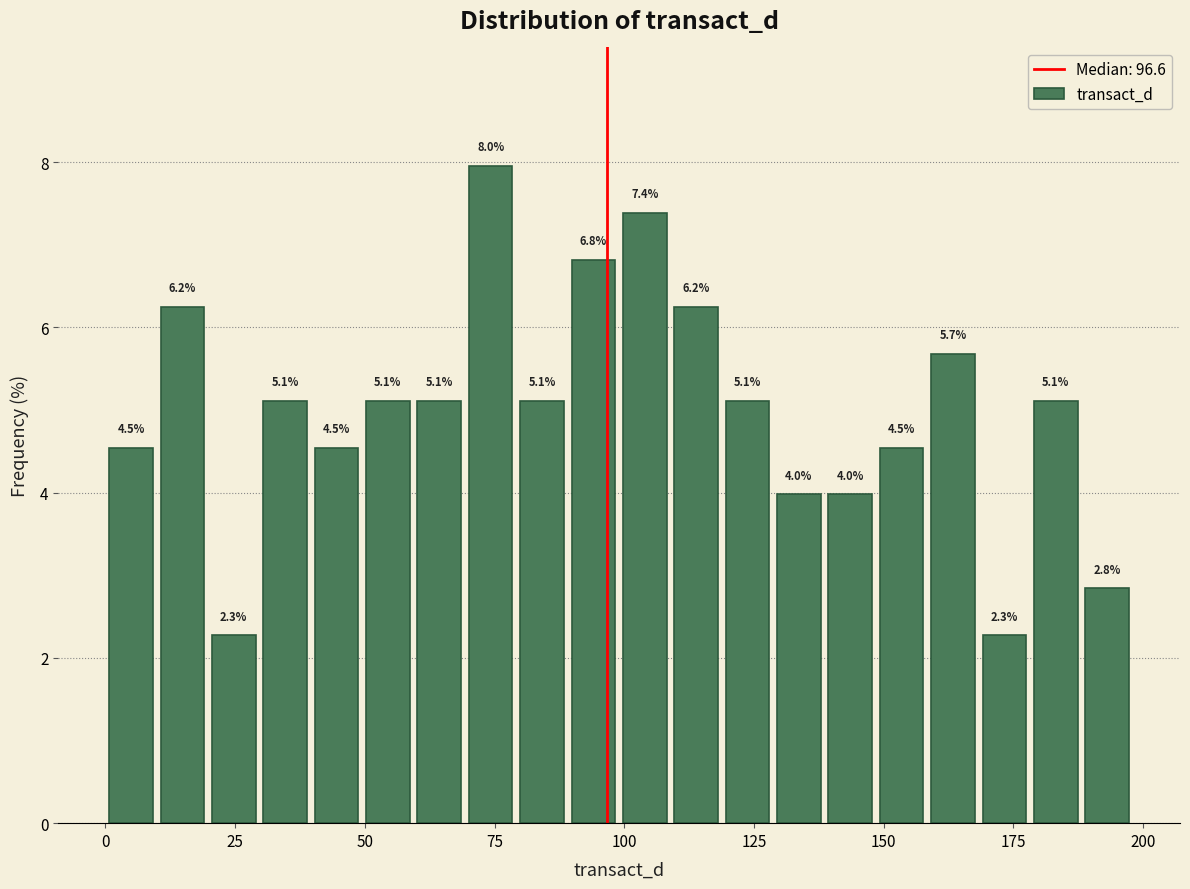

Read against the x-axis, roughly where is the centre of the tallest bar?

75